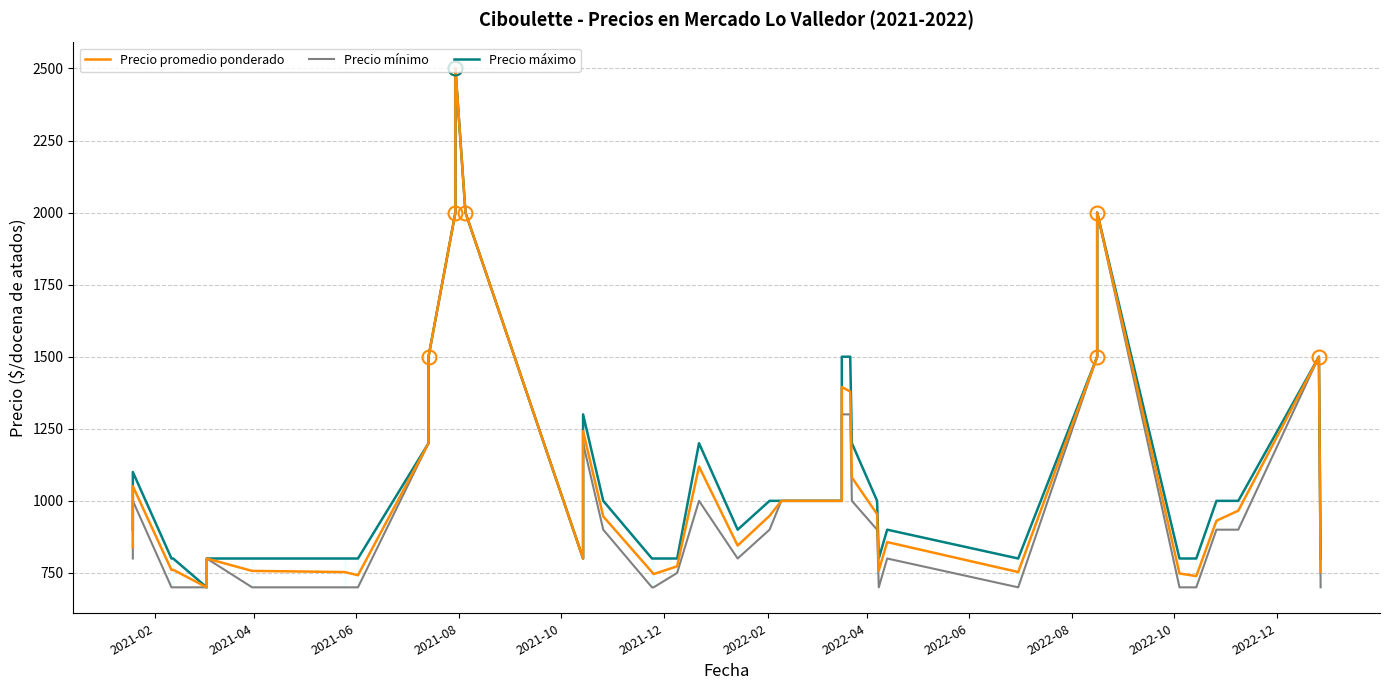

Which series changed the most between 2021-02 and 2022-12?

Precio mínimo